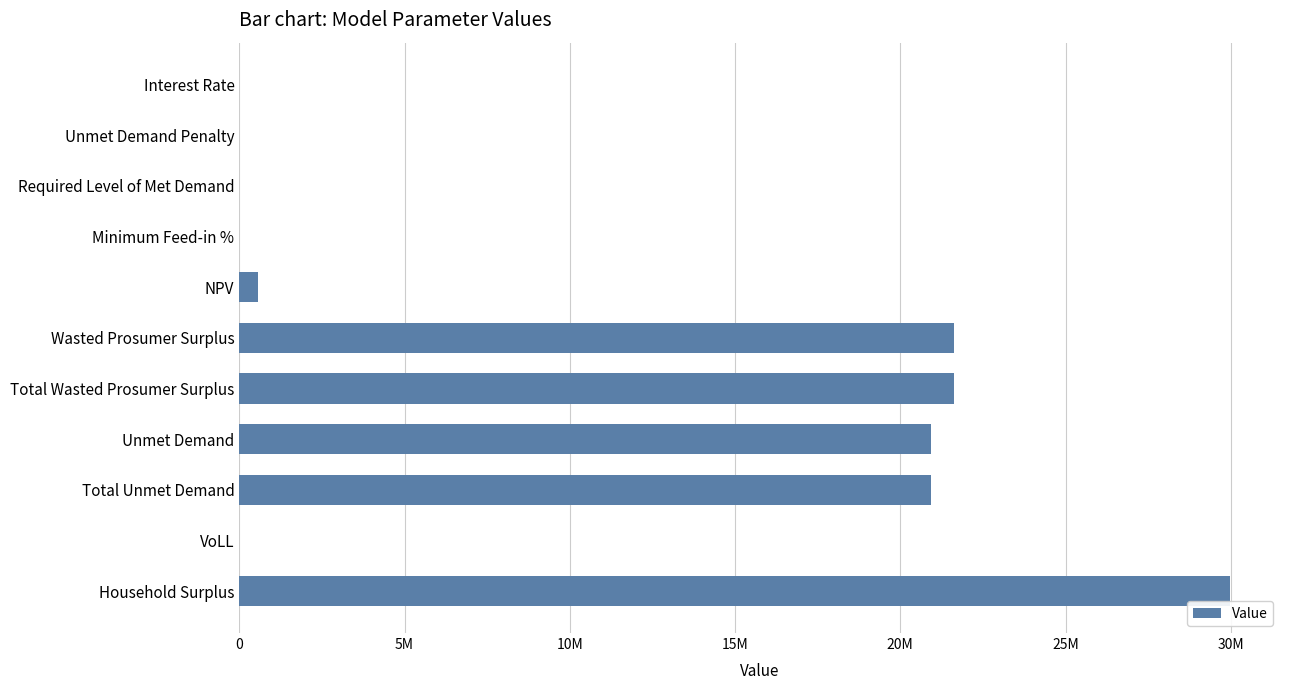

What is the average value?

10514374.9